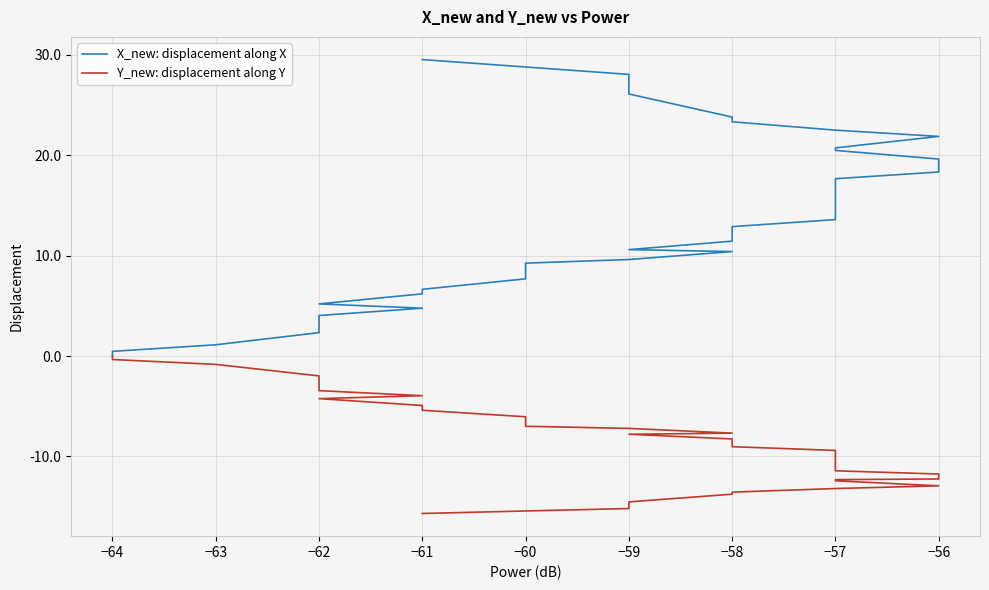

At how many categories does at least one series exceed -8?

40